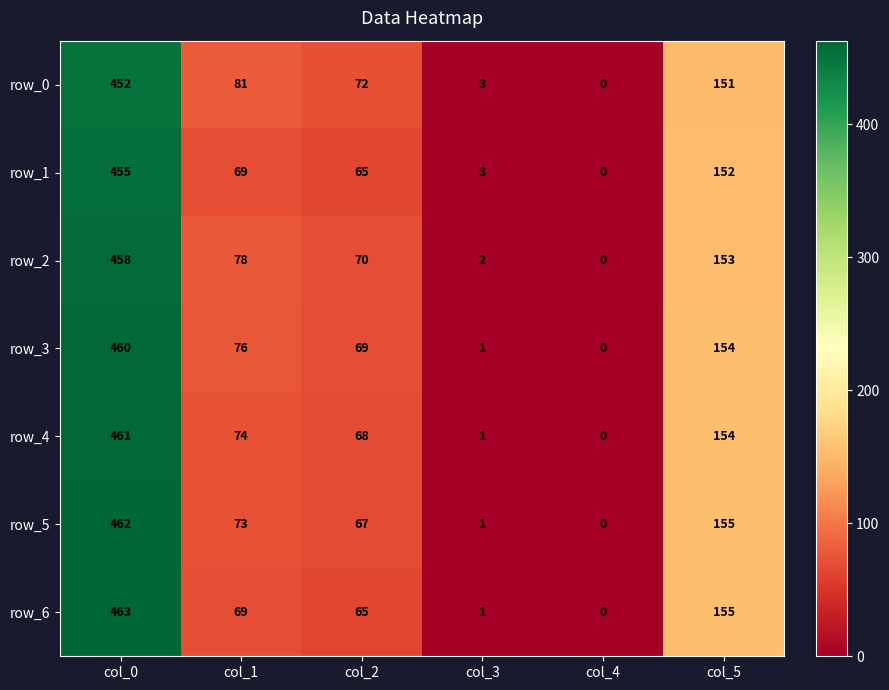

Rank the categories by row_2 value from lowest to highest.

col_4, col_3, col_2, col_1, col_5, col_0